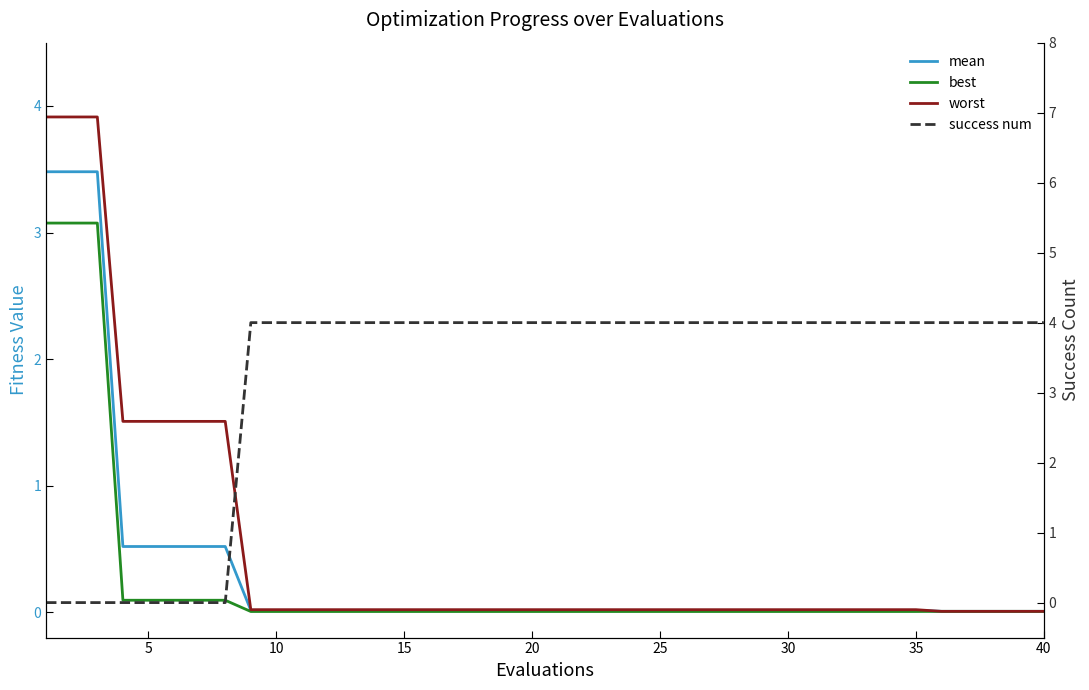

What is the difference between the maximum and minimum values in the mean series?

3.5